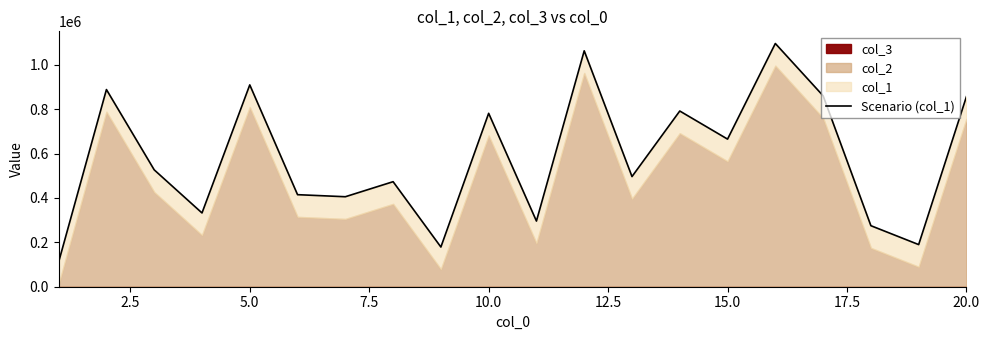

How many lines are shown in the chart?

1